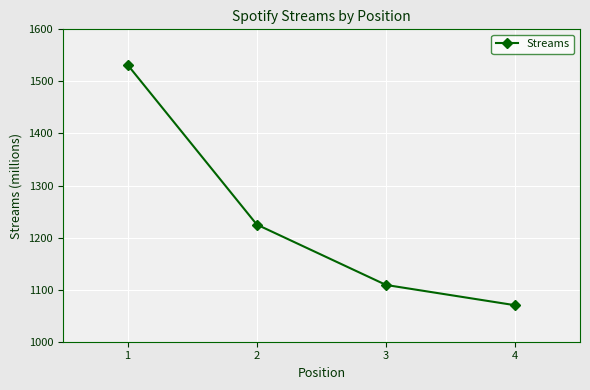

What is the greatest value displayed?

1532